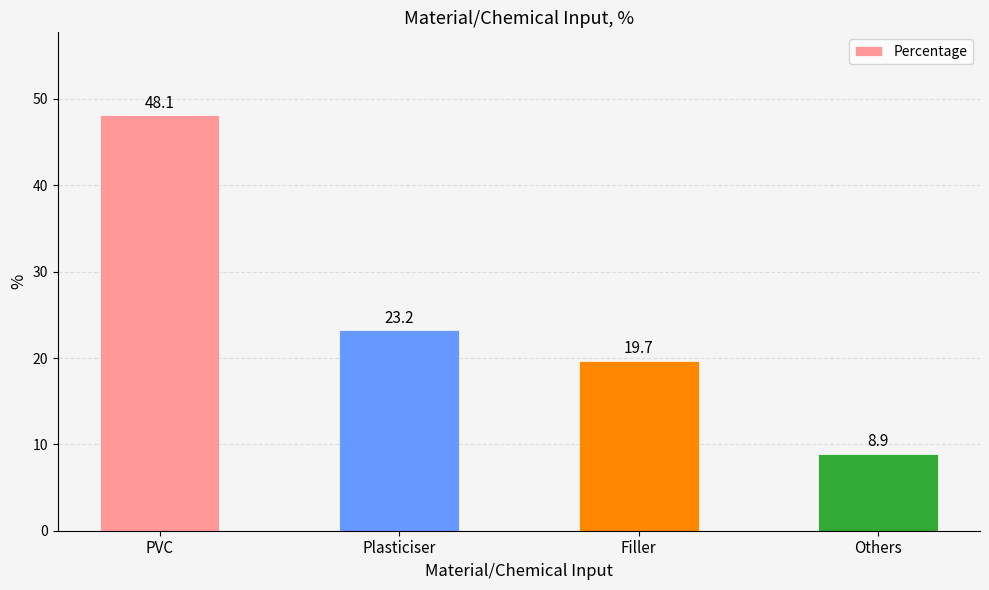

True or false: the data shows 8.9 at Others.

True